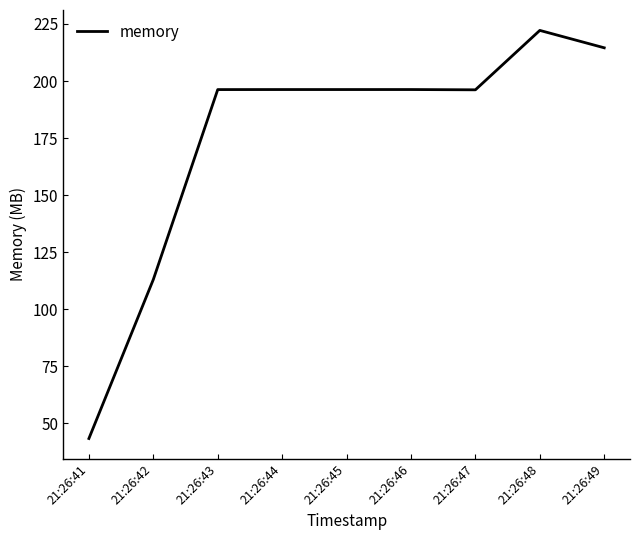

Which category has the lowest value across all series?

21:26:41